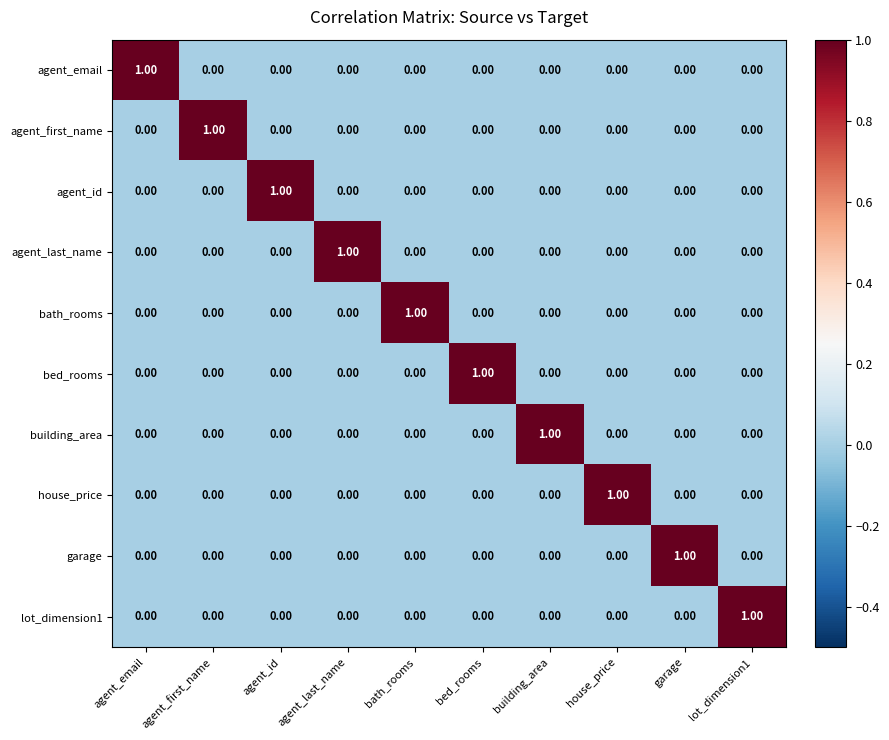

At how many categories does at least one series exceed 0?

10